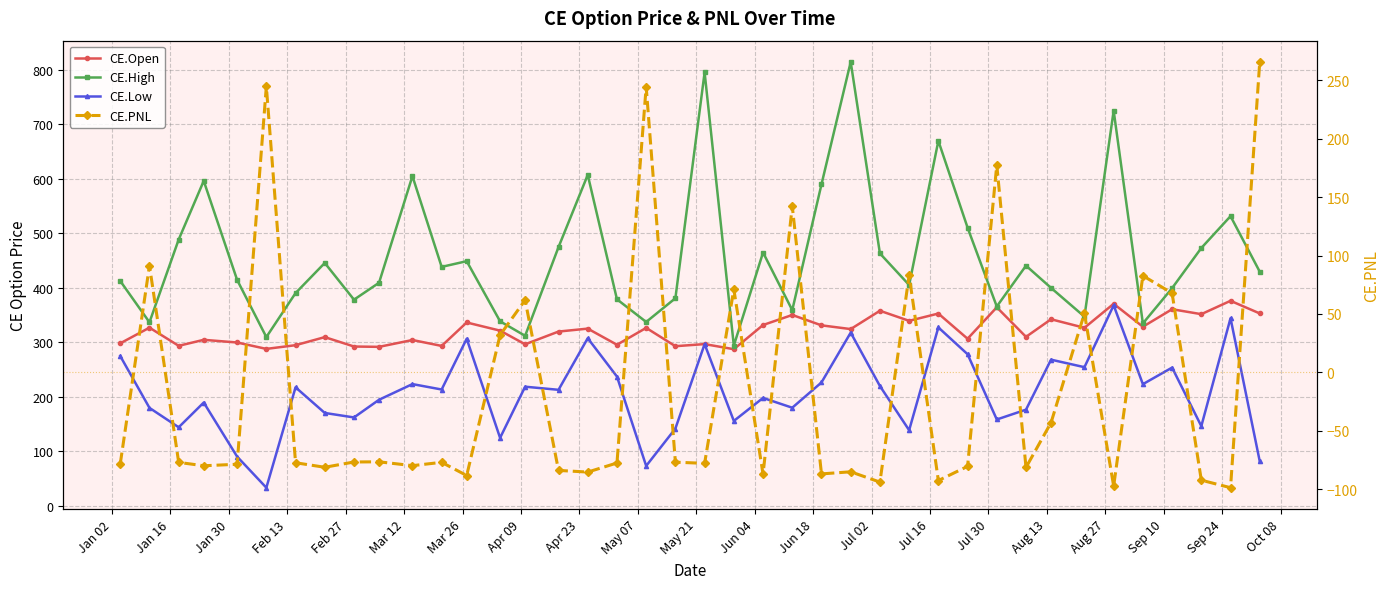

Reading left to right, what are all the values shown in this chart?

CE.Open: 298.4	327.1	293.9	304.9	299.9	288.2	295.0	309.8	292.6	291.9	304.5	293.6	336.6	321.7	296.6	320.0	325.4	295.8	326.8	293.1	297.0	287.6	332.0	350.4	331.4	324.6	358.1	339.7	353.1	306.9	364.5	310.3	342.6	326.9	370.9	328.9	360.9	351.9	376.4	353.2
CE.High: 412.8	337.0	488.8	596.4	414.8	309.9	390.6	445.9	378.5	409.5	605.1	438.6	449.1	338.8	312.2	474.9	607.4	379.2	337.6	381.1	795.4	294.3	465.0	359.2	590.0	814.5	463.4	405.4	669.8	510.7	365.9	440.9	400.1	347.4	725.2	334.9	399.6	473.2	531.6	429.8
CE.Low: 275.1	180.0	144.4	189.8	90.6	33.6	217.7	170.7	162.4	194.9	223.7	213.7	306.8	125.0	218.8	213.2	307.8	237.4	73.5	142.1	296.9	156.1	198.2	180.3	226.7	318.1	220.1	139.1	327.6	278.4	158.7	176.8	268.4	254.7	368.2	223.5	253.9	146.5	344.4	82.0
CE.PNL: -78.3	91.3	-77.1	-80.0	-78.7	244.8	-77.4	-81.3	-76.8	-76.6	-79.9	-77.1	-88.4	31.9	61.8	-84.0	-85.4	-77.7	244.5	-77.0	-78.0	71.0	-87.2	142.3	-87.0	-85.2	-94.0	83.2	-92.7	-80.5	177.5	-81.5	-43.1	50.5	-97.4	82.7	67.7	-92.4	-98.8	265.7